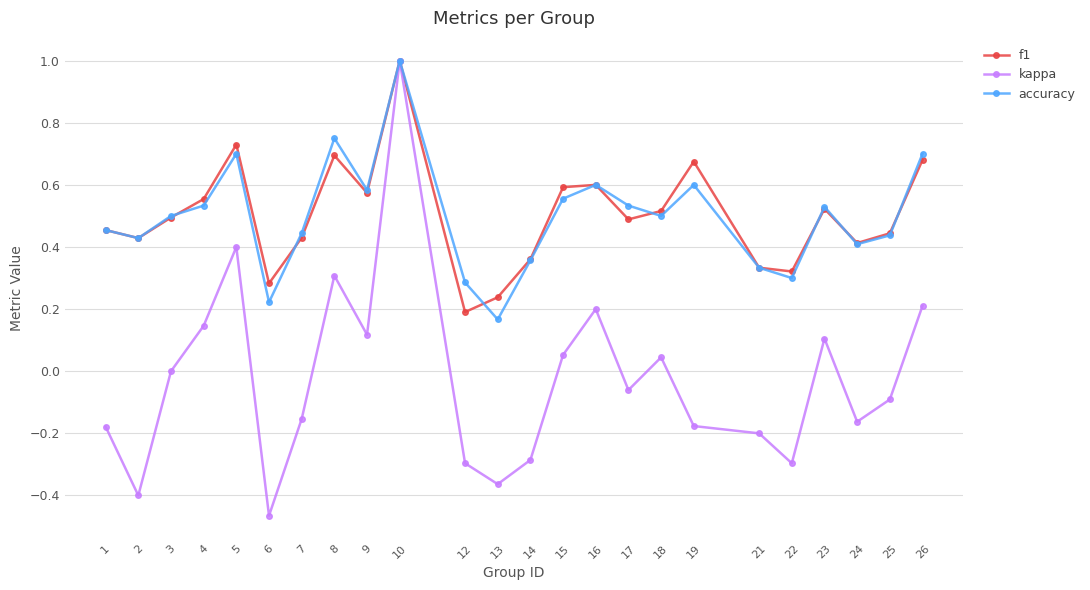

At how many categories does at least one series exceed 0?

24